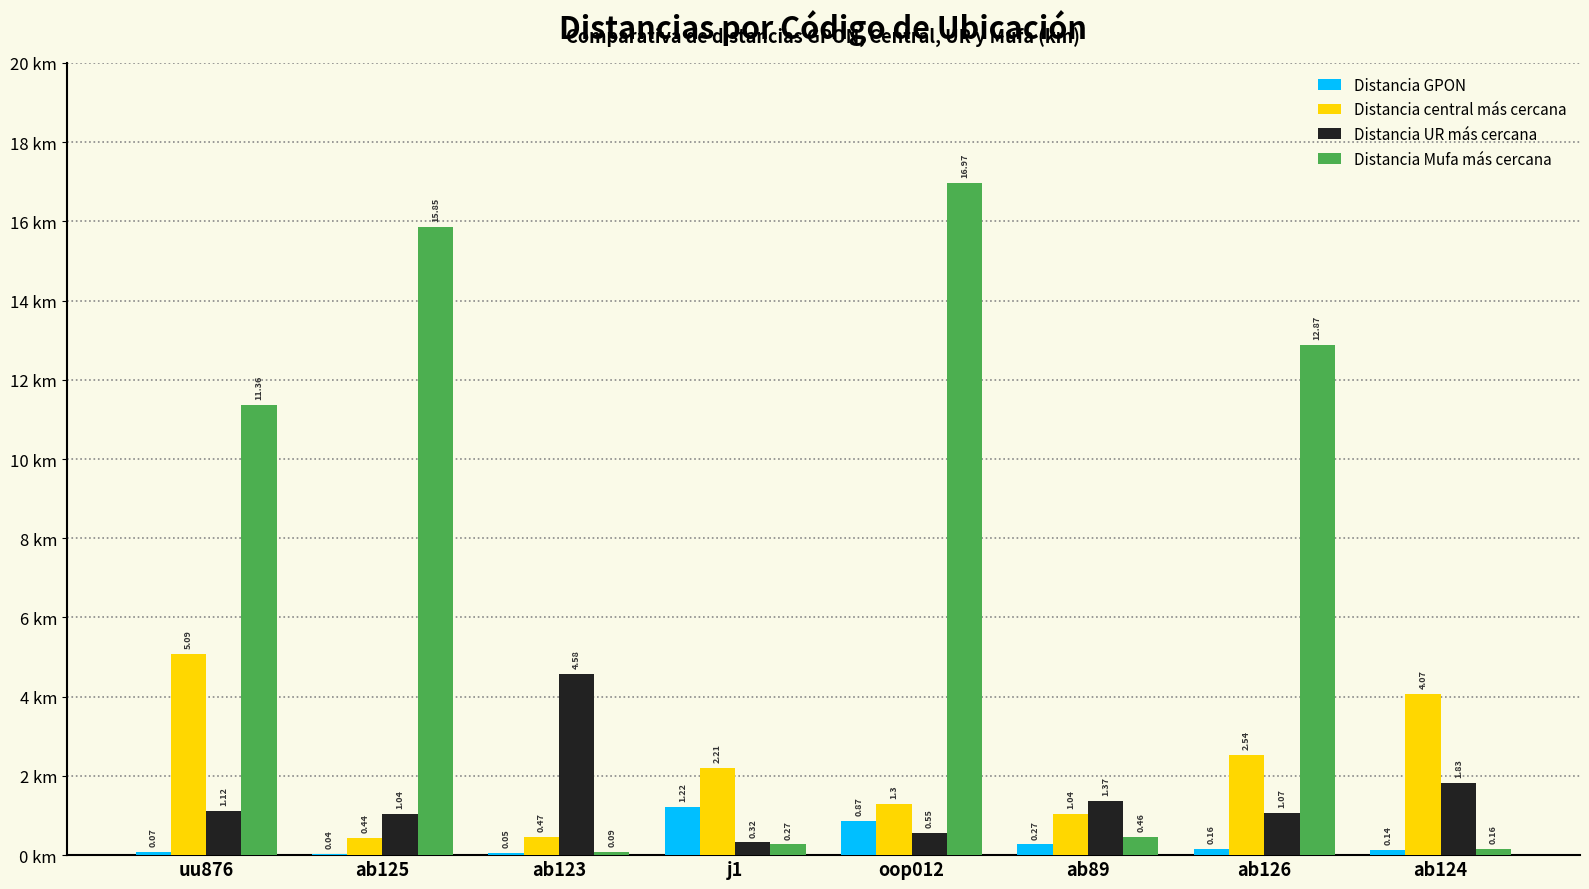

Which series has the widest spread of values?

Distancia Mufa más cercana